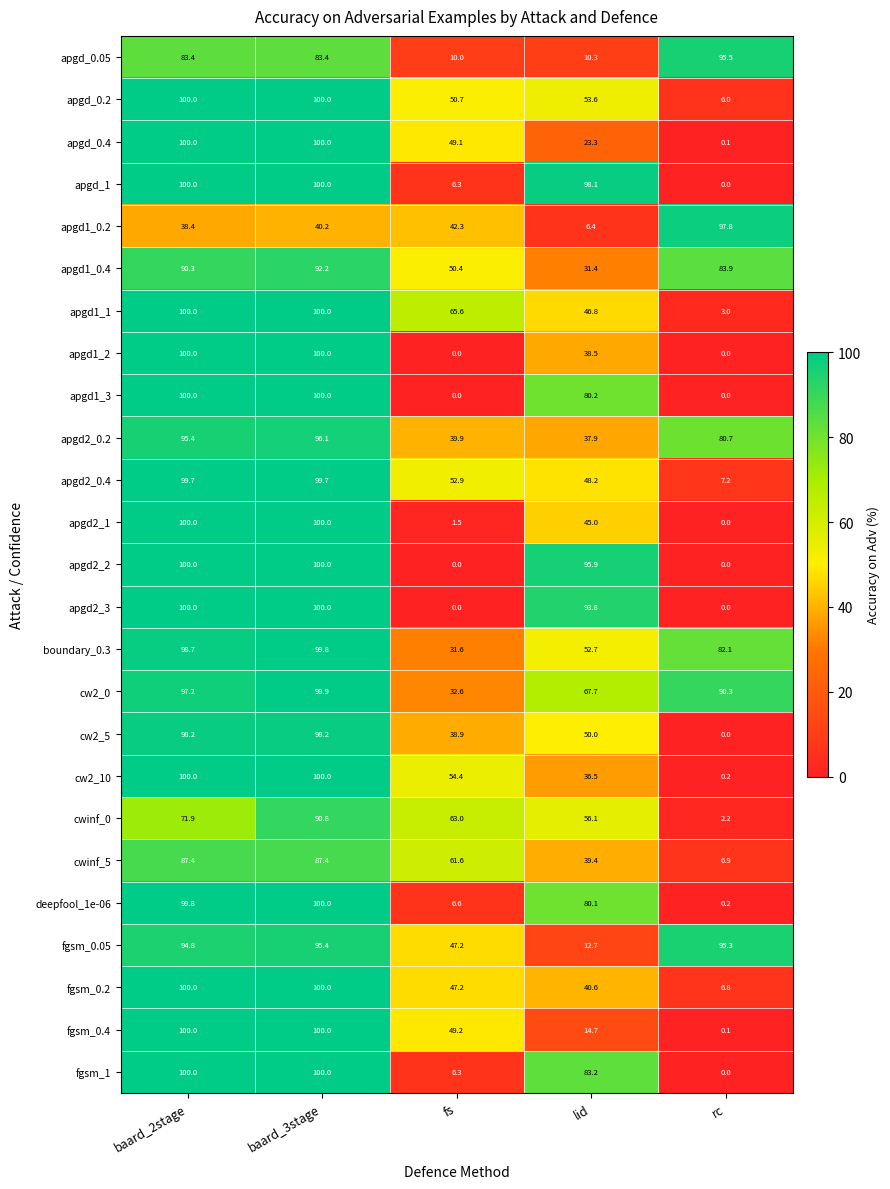

What is the difference between the maximum and minimum values in the apgd2_3 series?

100.0